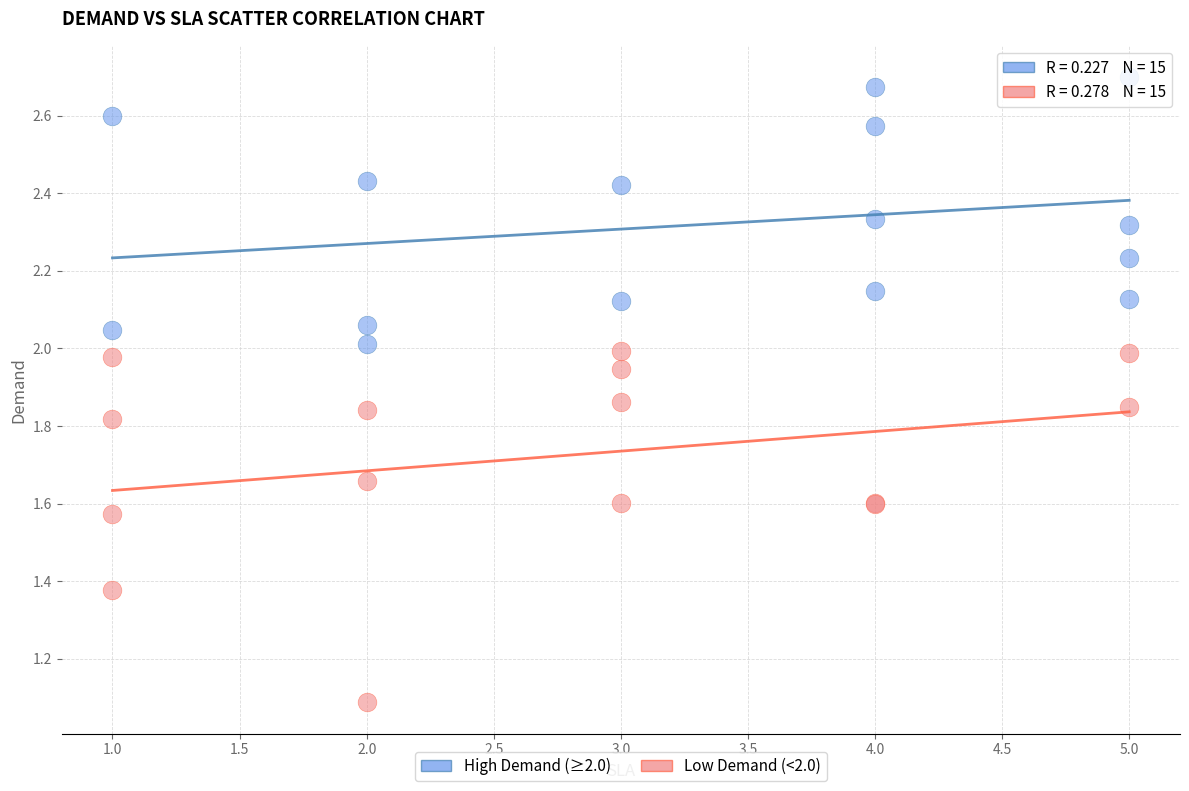

Which series contains the highest Y value?

High Demand (≥2.0)